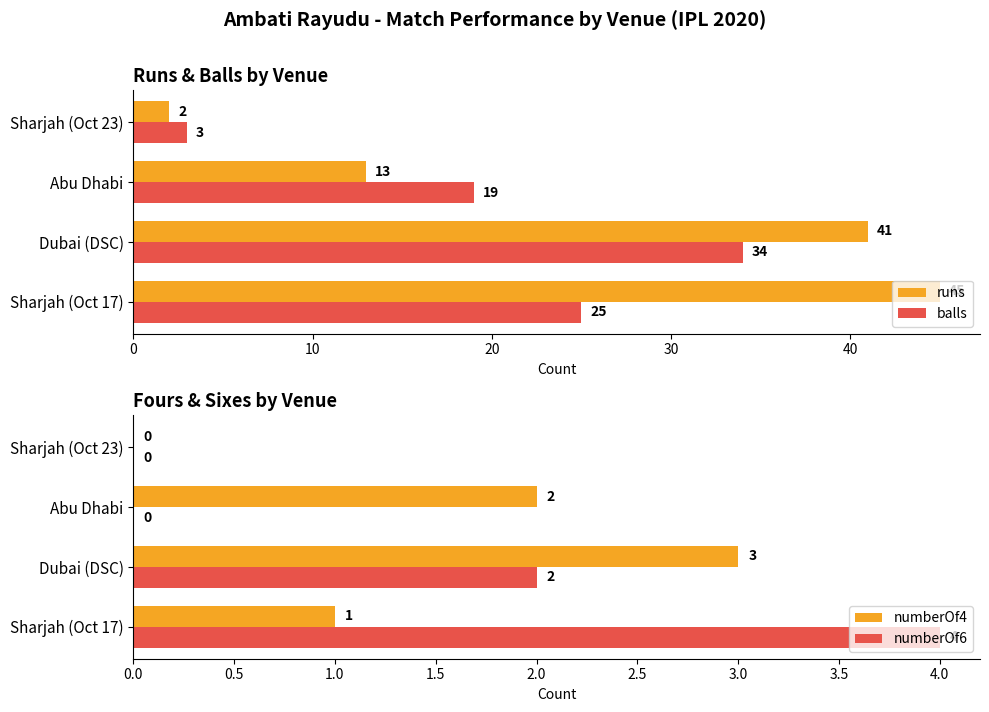

What is the value of the balls bar at the 1st from the left?

25